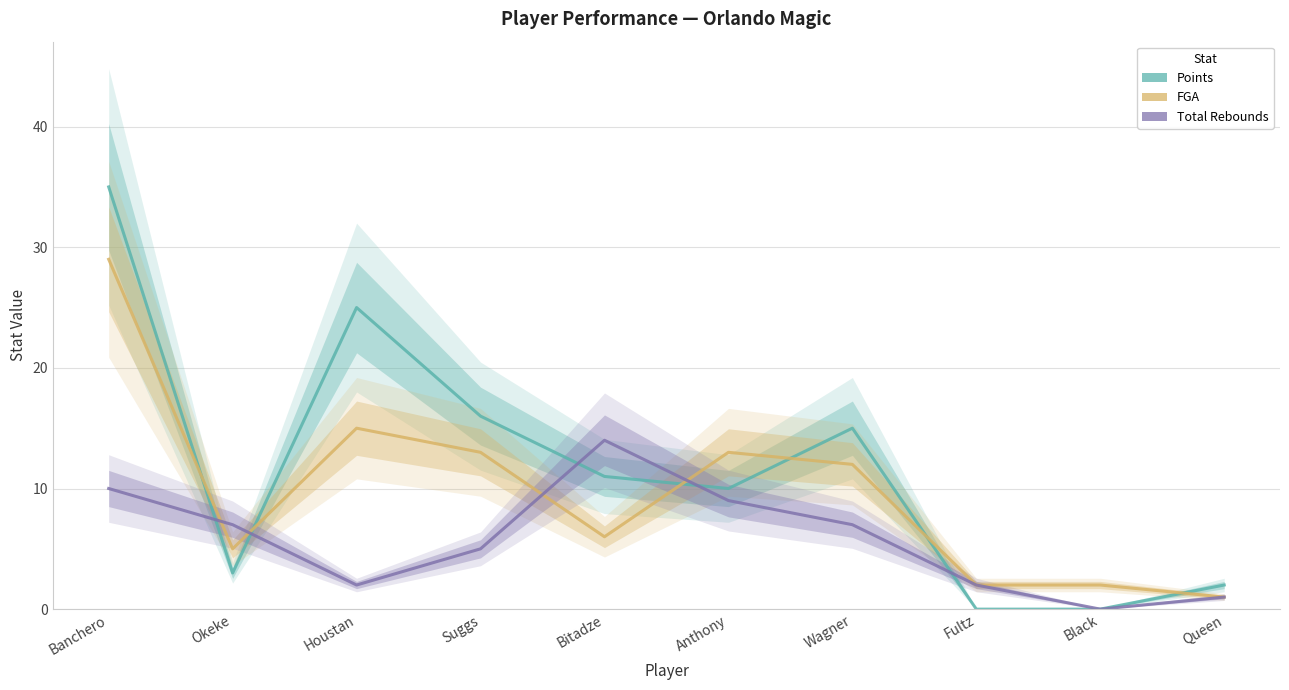

How many data points does each series have?

10